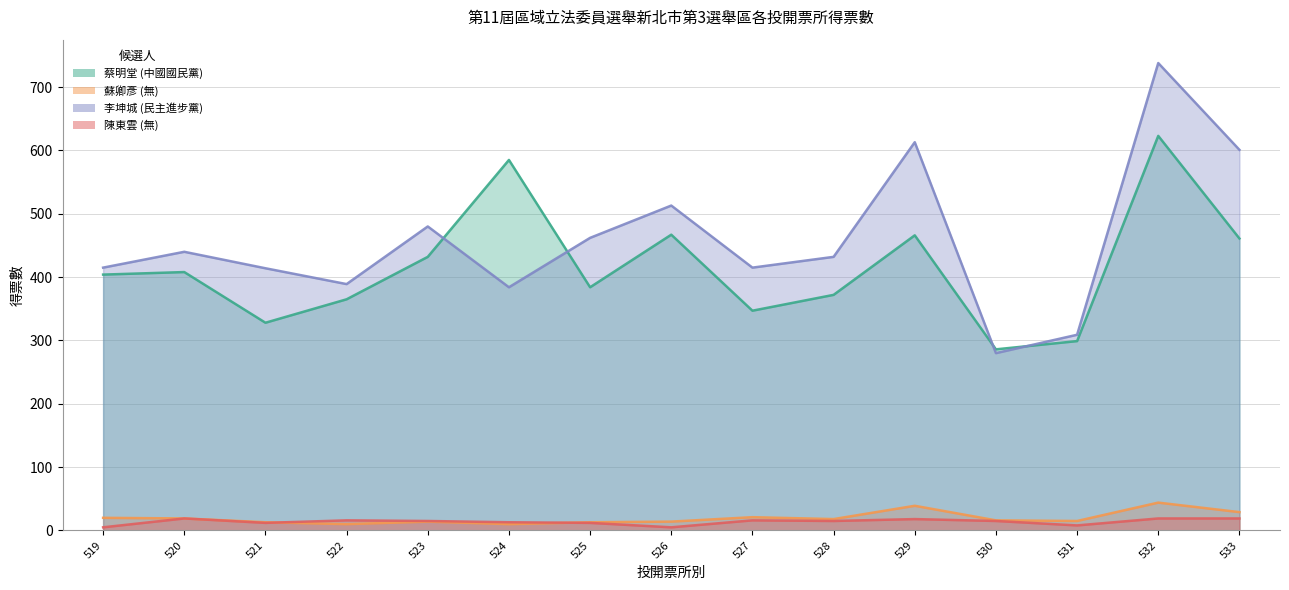

The 陳東雲 (無) series shows 12 at 525. True or false?

True